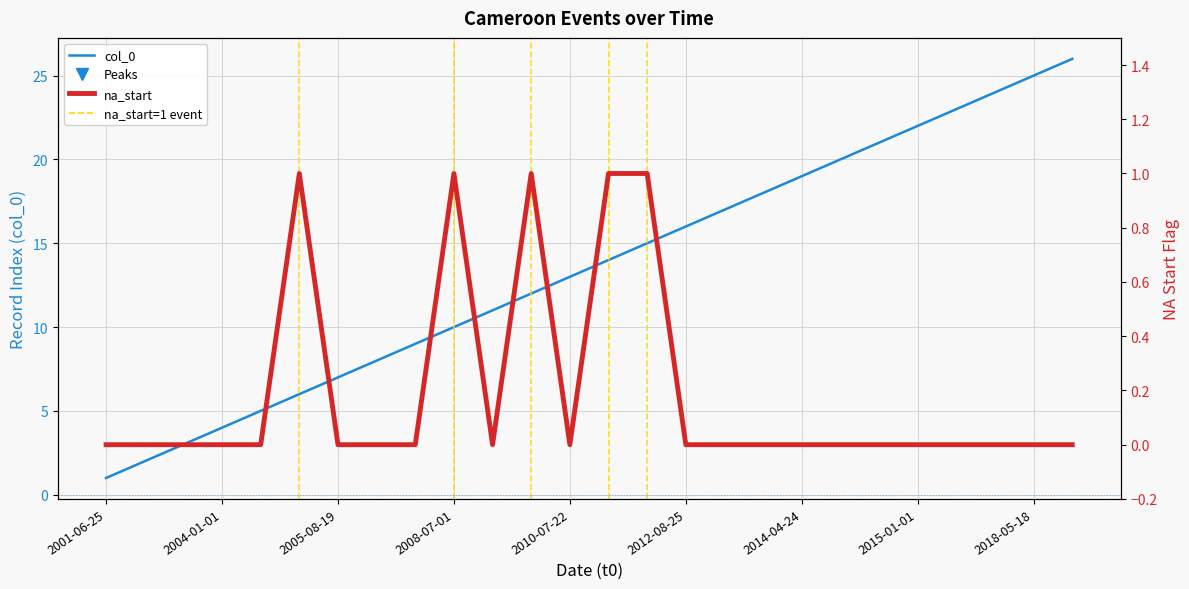

At how many categories does at least one series exceed 12?

14